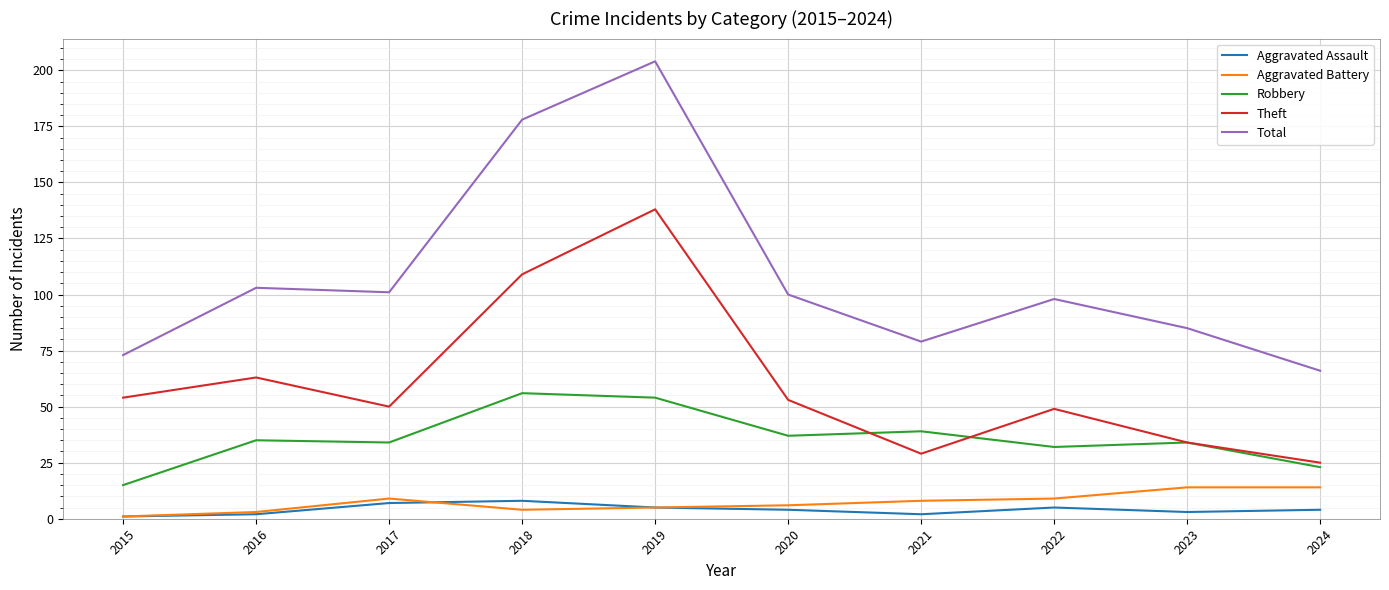

Which series has the largest range (max minus min)?

Total